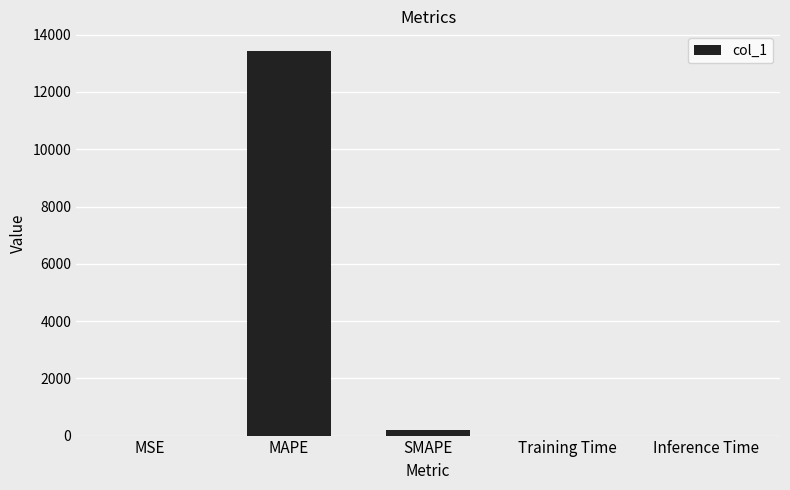

Is it true that the value at MAPE is 20256.5?

False